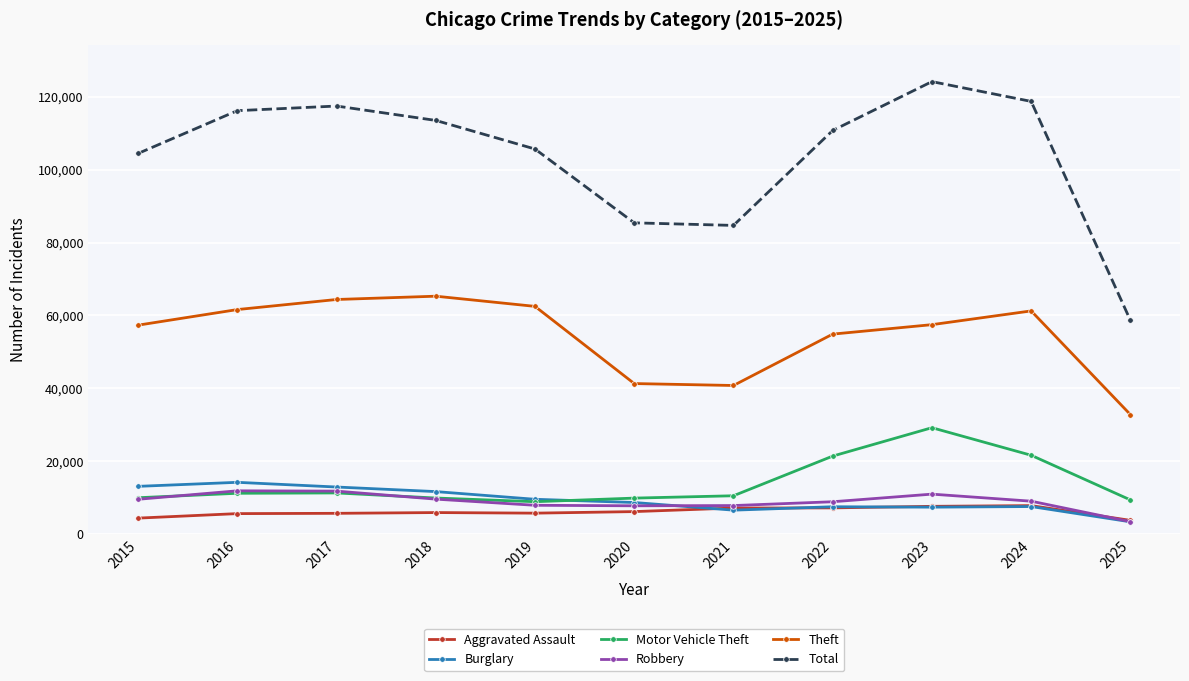

Which series has the largest range (max minus min)?

Total